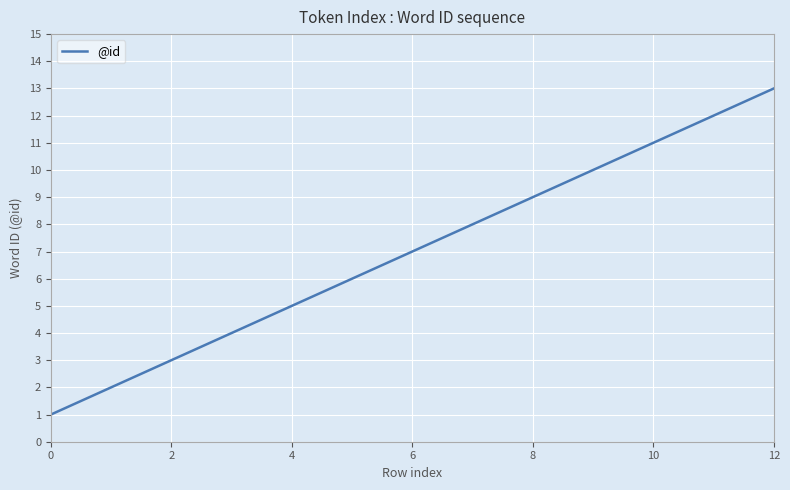

True or false: there are more than 2 points higher than both neighbors.

False